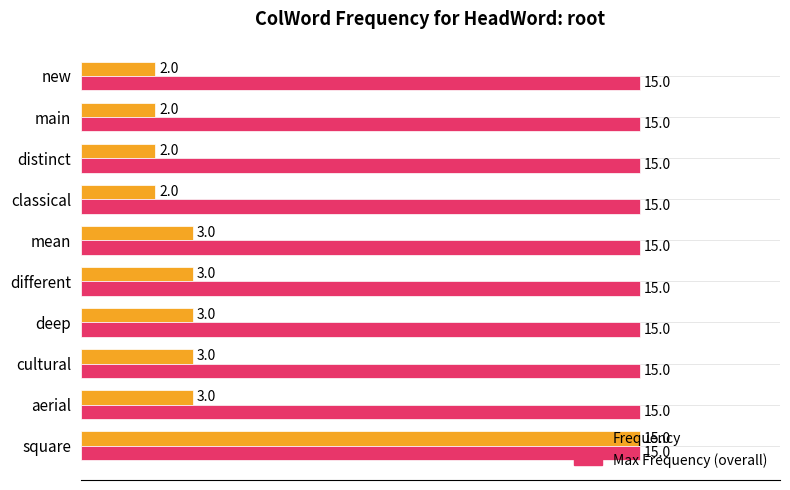

What is the maximum value for Max Frequency (overall)?

15